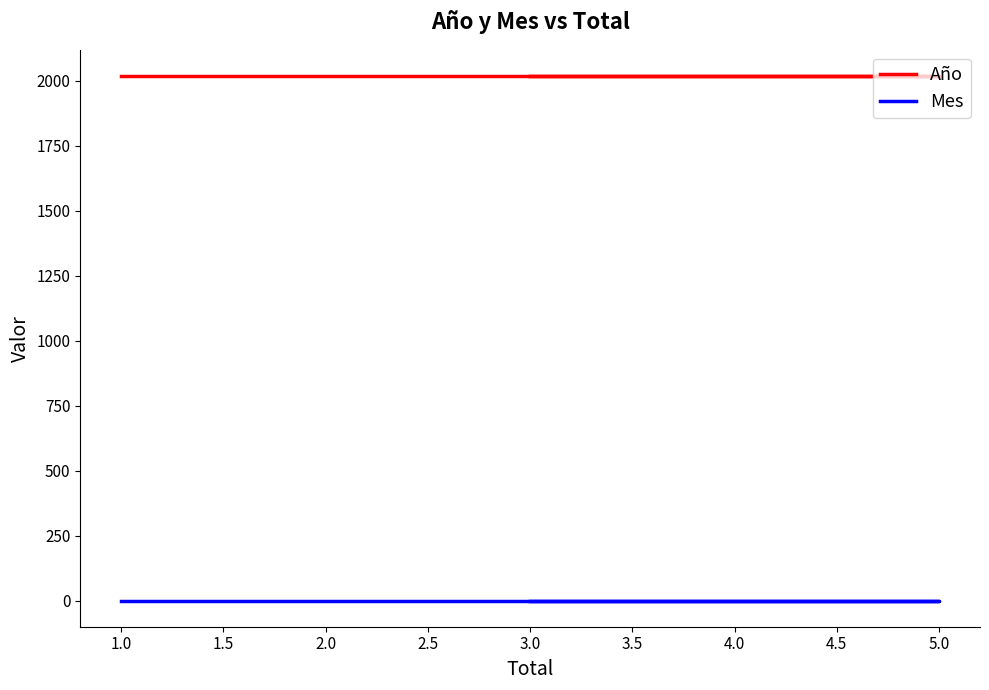

What is the sum of the Mes values at 1.5 and 2.0?

2